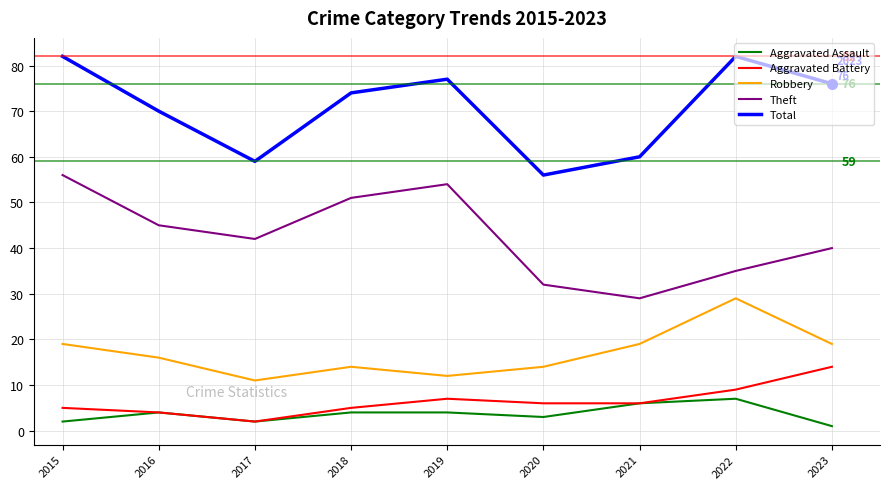

At which label does Aggravated Battery reach its peak?

2023